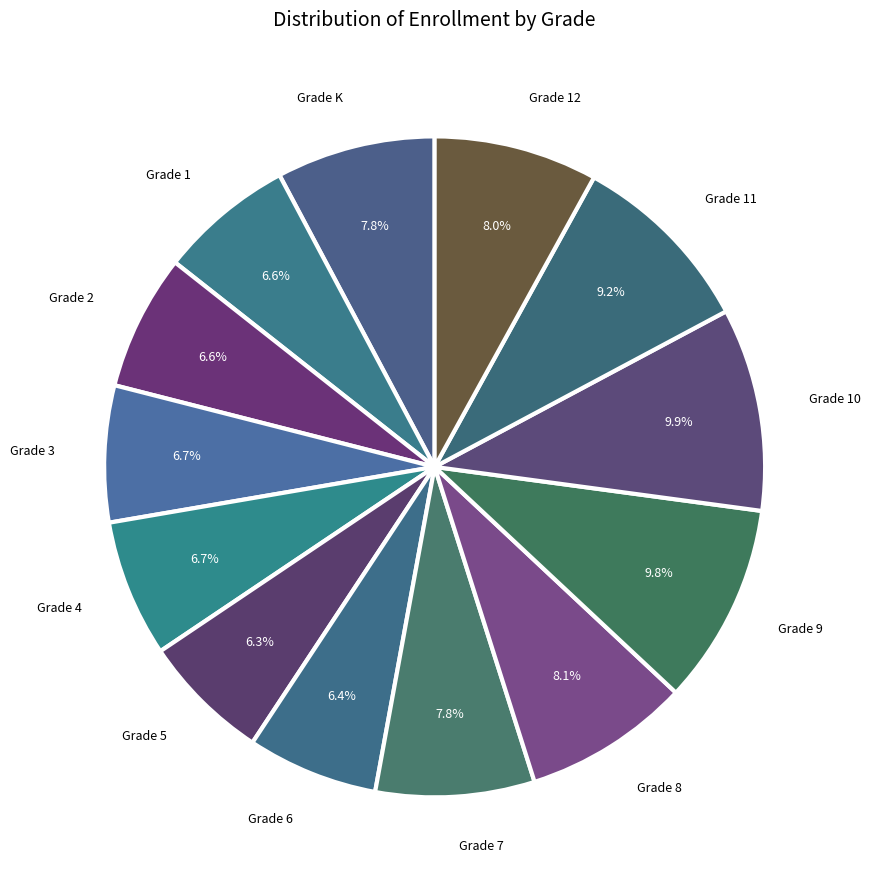

Is the sum of Grade 12 and Grade 2 greater than half?

No